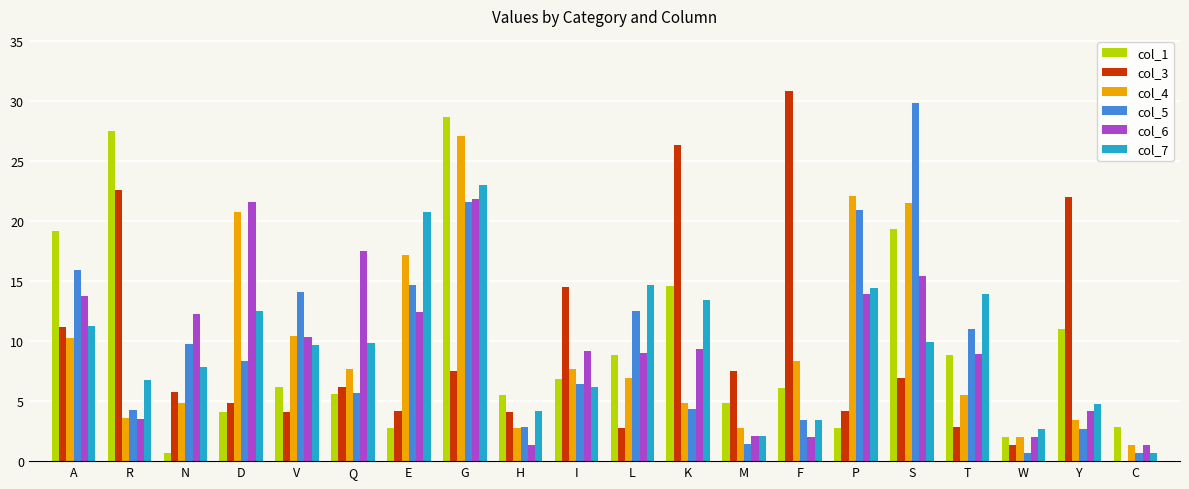

Which category has the highest value in the col_7 series?

G